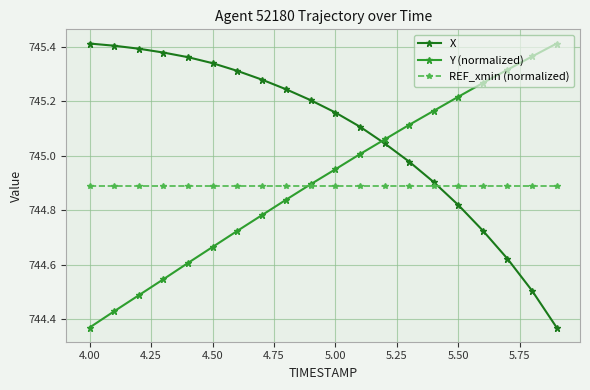

How many times do X and Y (normalized) cross each other?

1